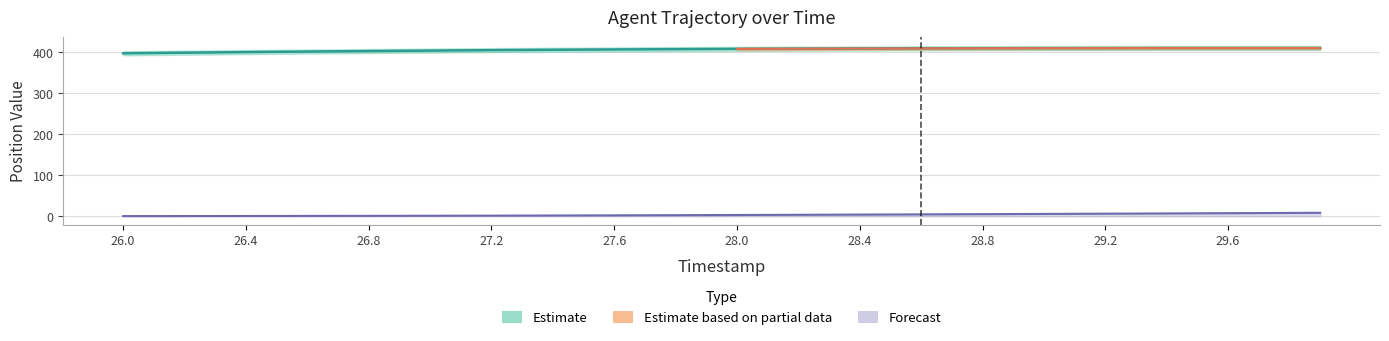

Where is the first local maximum for X?

29.8